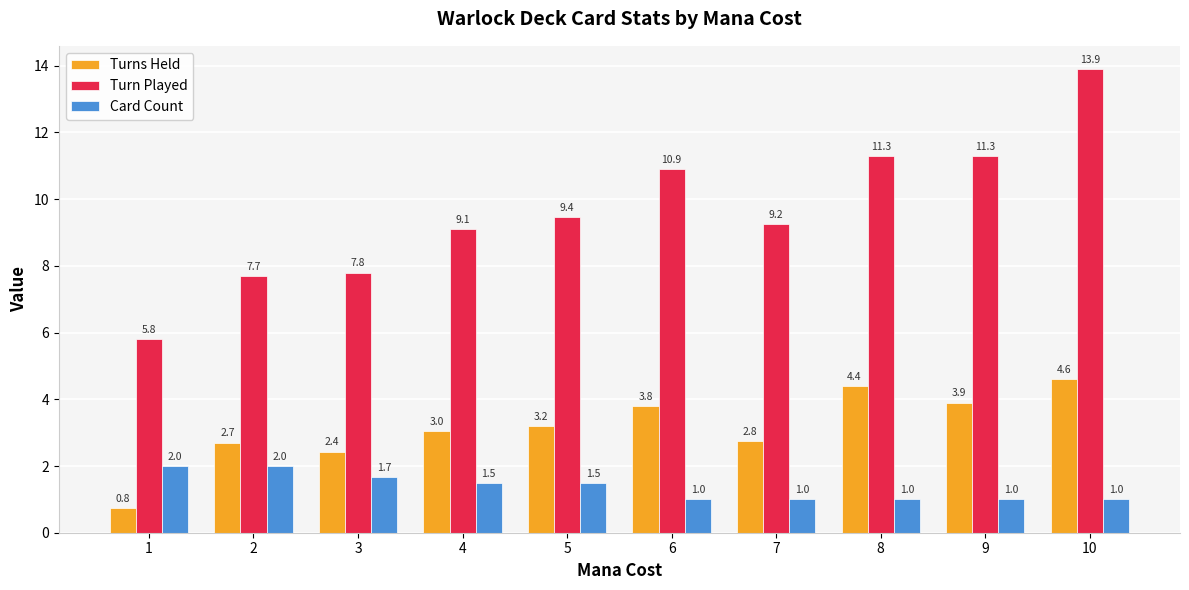

Which series has the largest total across all categories?

Turn Played